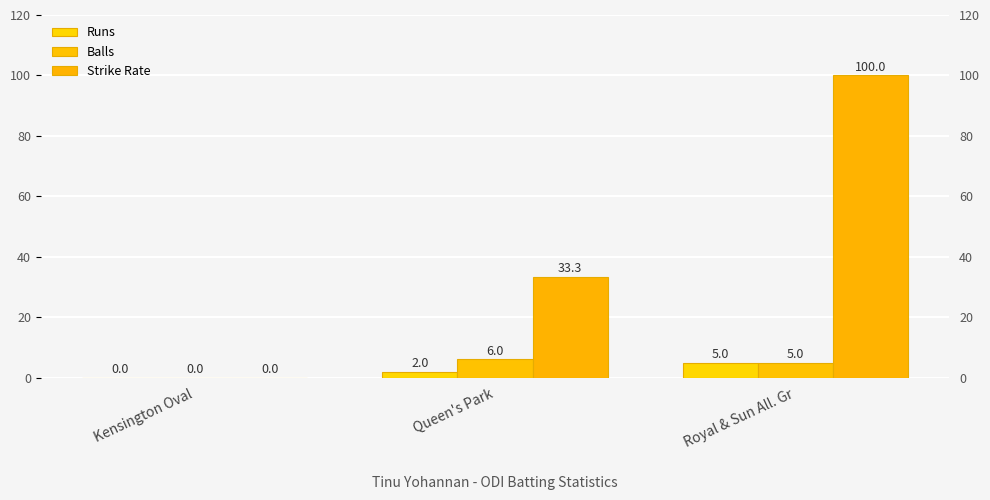

Which label corresponds to the largest value in the chart?

Royal & Sun All. Gr